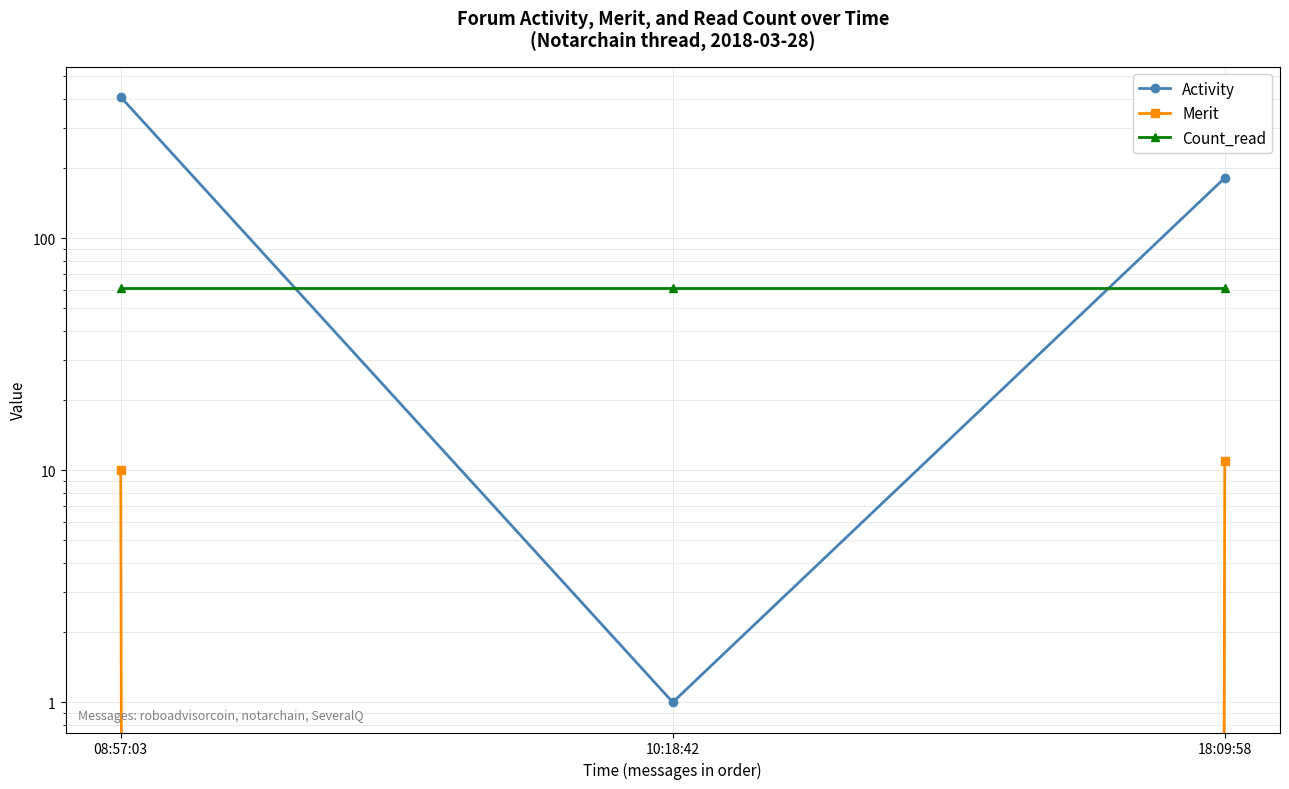

How many distinct data groups are displayed?

3